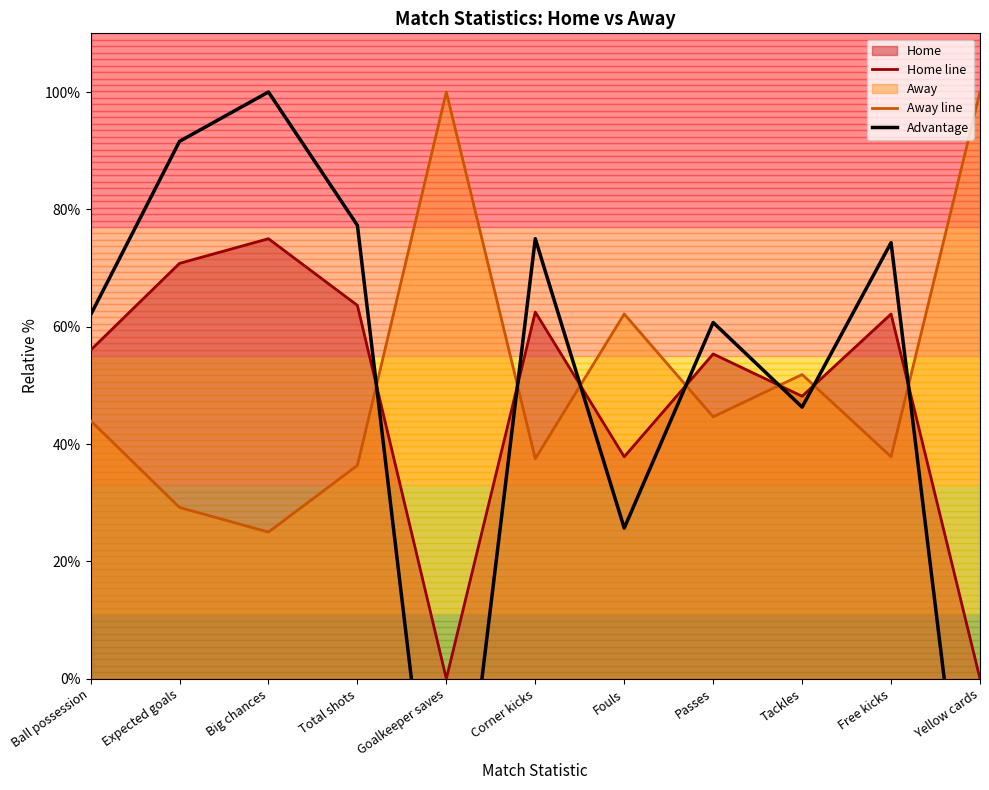

What is the lowest value of the Away line series?

25.0